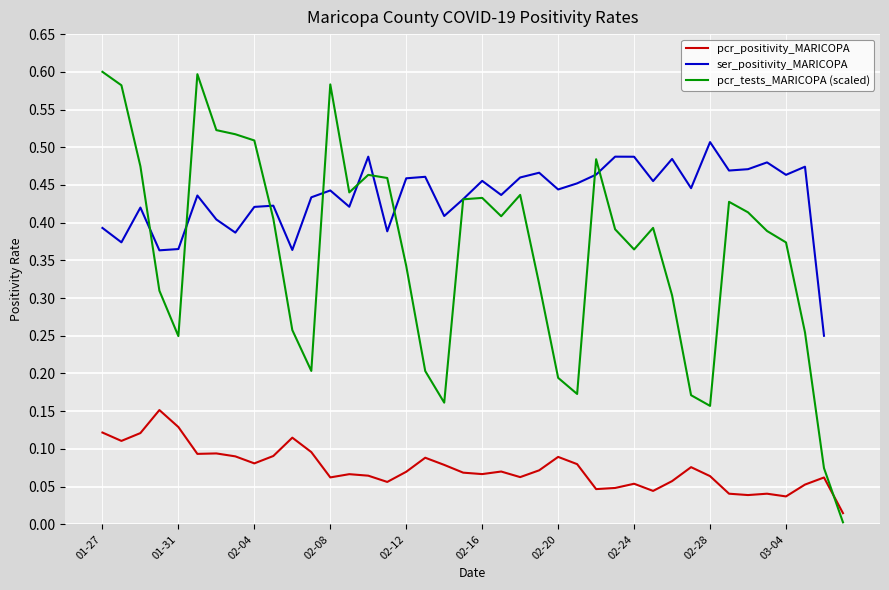

The value of pcr_positivity_MARICOPA at 02-16 is 0.0. True or false?

False